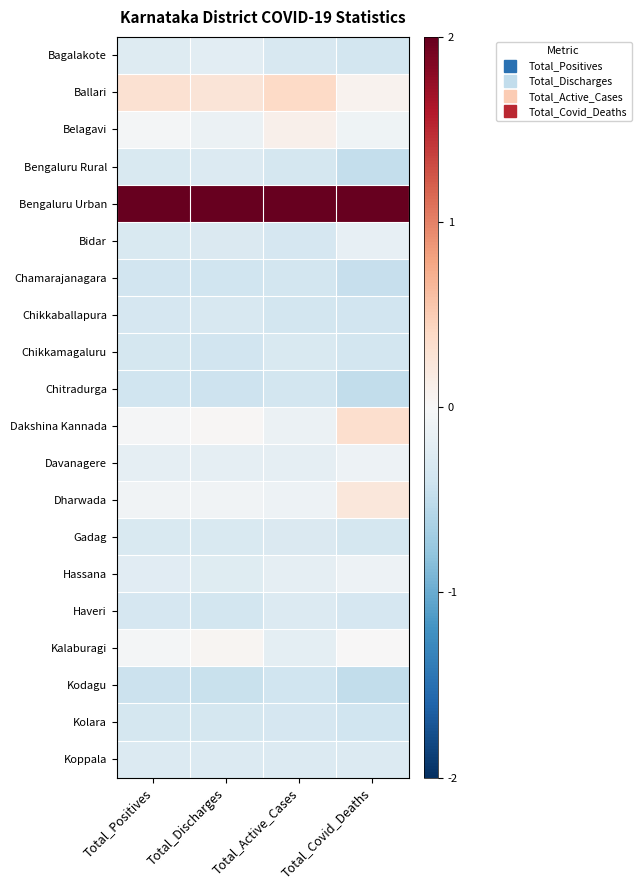

Rank the series by their maximum value, from highest to lowest.

Bengaluru Urban, Ballari, Dakshina Kannada, Dharwada, Belagavi, Kalaburagi, Davanagere, Hassana, Bidar, Bagalakote, Haveri, Bengaluru Rural, Koppala, Gadag, Chikkamagaluru, Chikkaballapura, Kolara, Chitradurga, Chamarajanagara, Kodagu